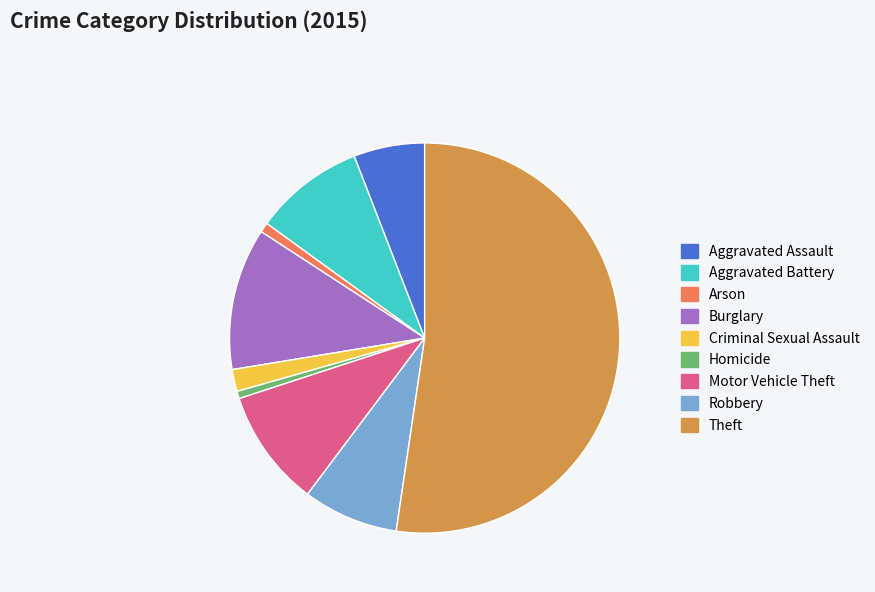

What is the largest slice in the pie chart?

Theft